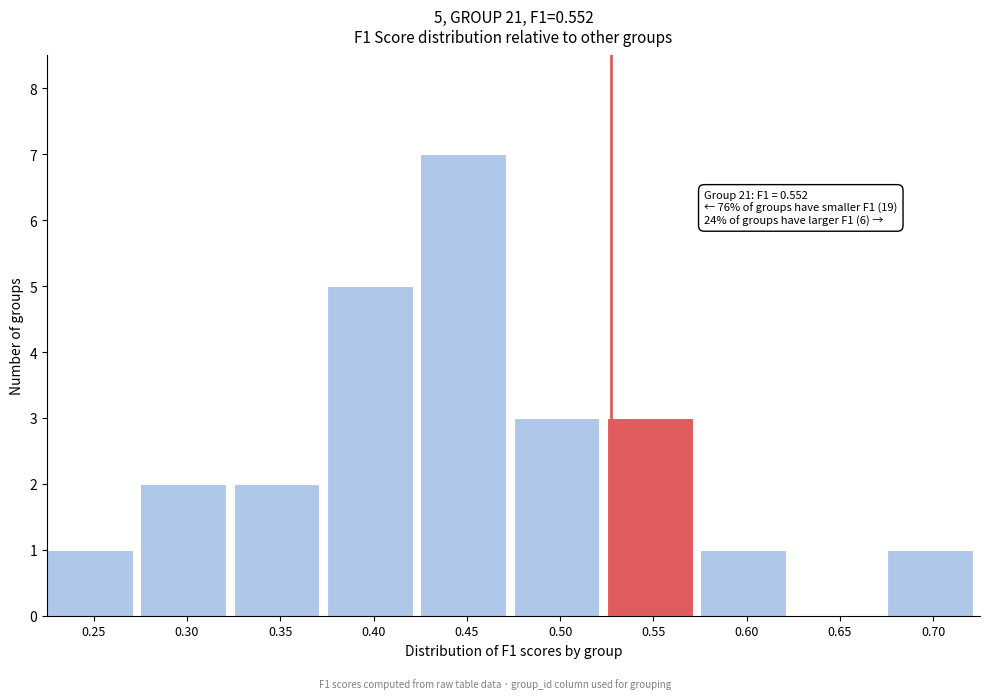

Reading right to left, what are all the values shown in this chart?

0.70=1	0.65=0	0.60=1	0.55=3	0.50=3	0.45=7	0.40=5	0.35=2	0.30=2	0.25=1